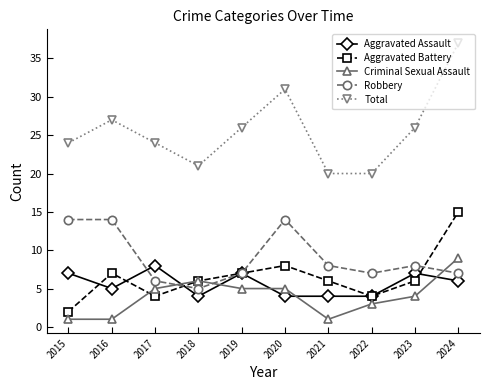

True or false: Total and Robbery cross at least once.

False